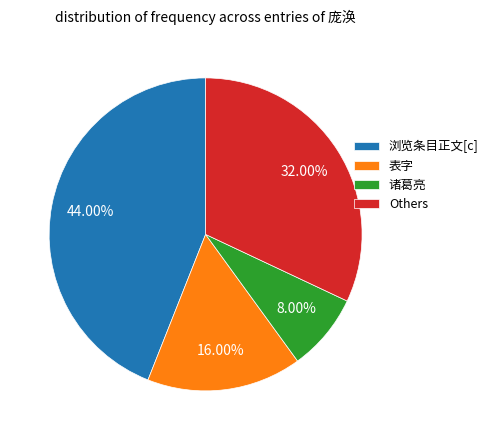

What is the smallest slice in the pie chart?

诸葛亮